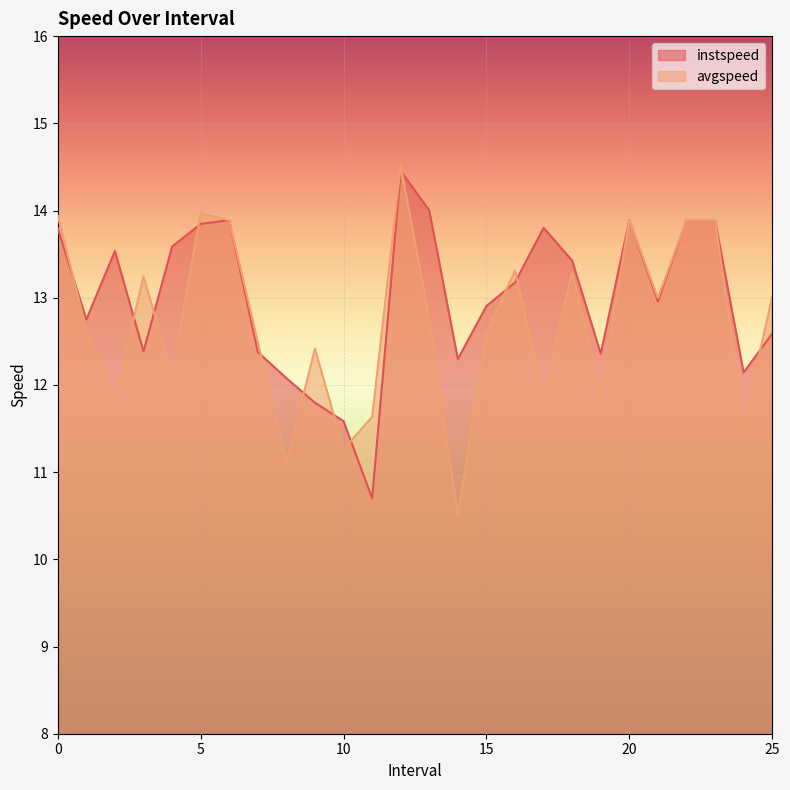

Is it true that instspeed equals 12.4 at 19.0?

True